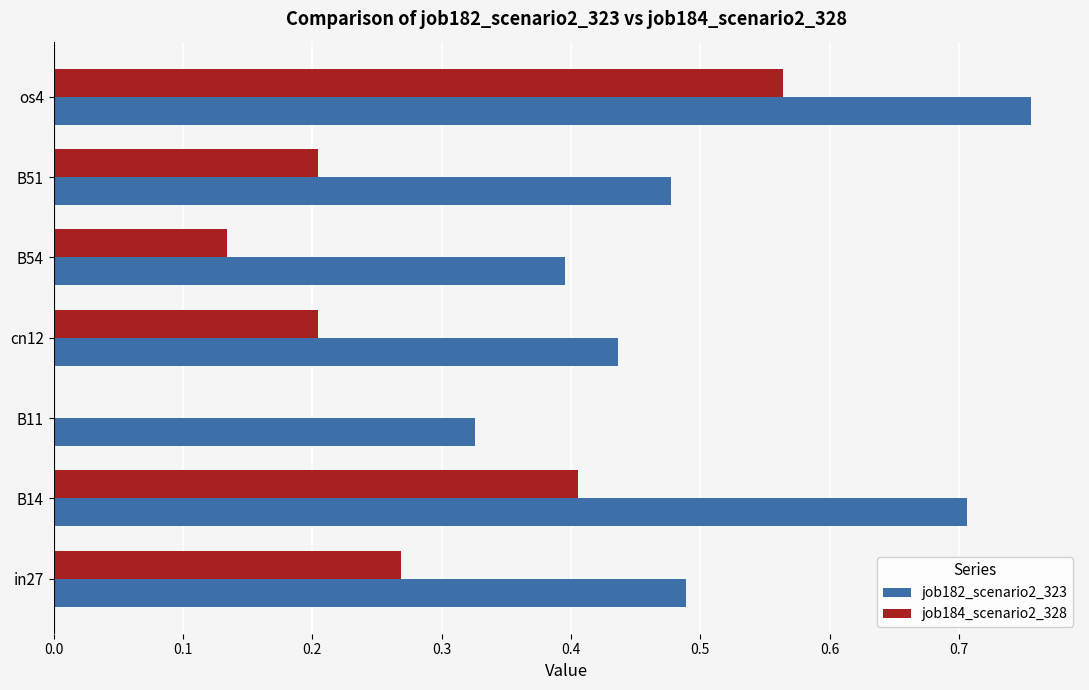

Is the value of job182_scenario2_323 at B54 greater than the value of job184_scenario2_328 at B51?

Yes